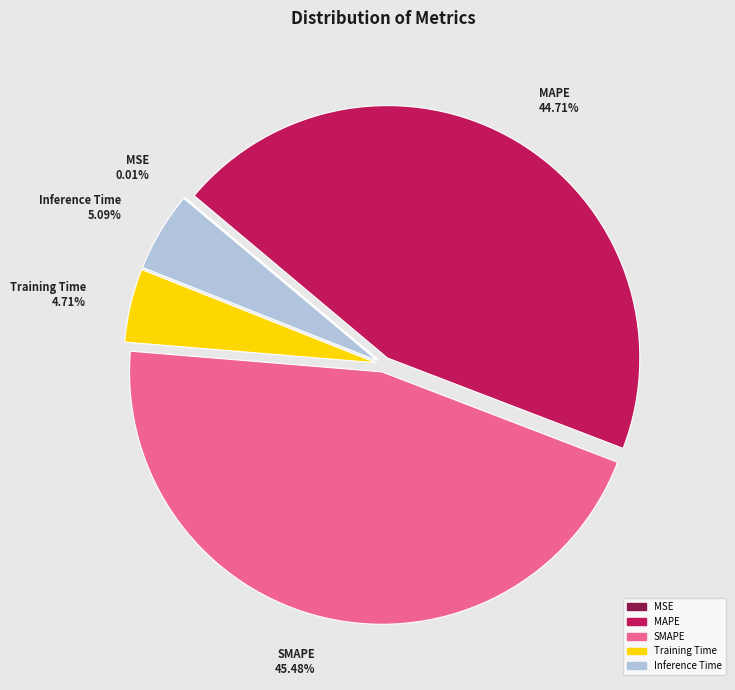

Which slice is the largest?

SMAPE